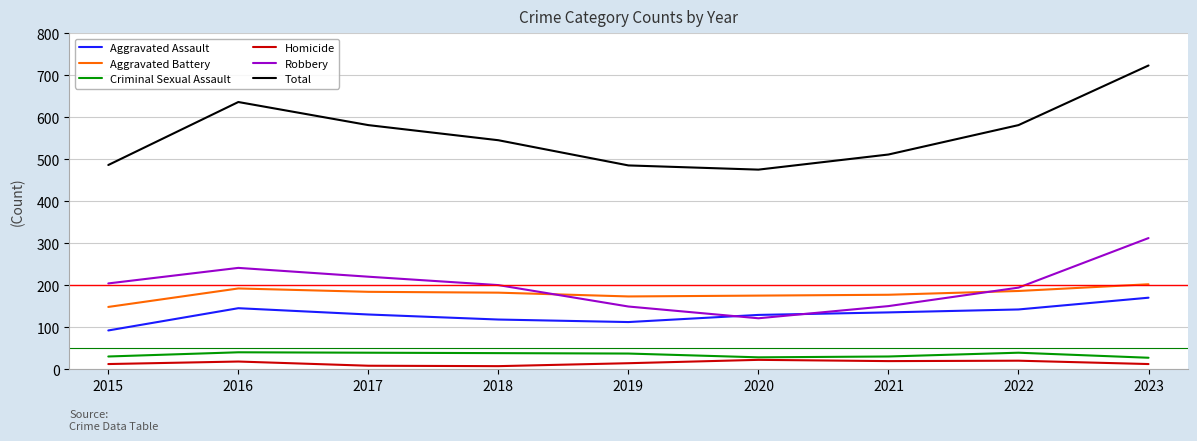

Is the value of Aggravated Battery at 2021 greater than the value of Aggravated Assault at 2018?

Yes